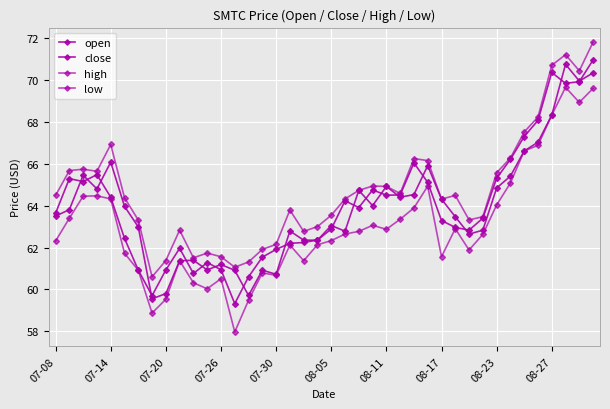

How many categories are shown in the chart?

40